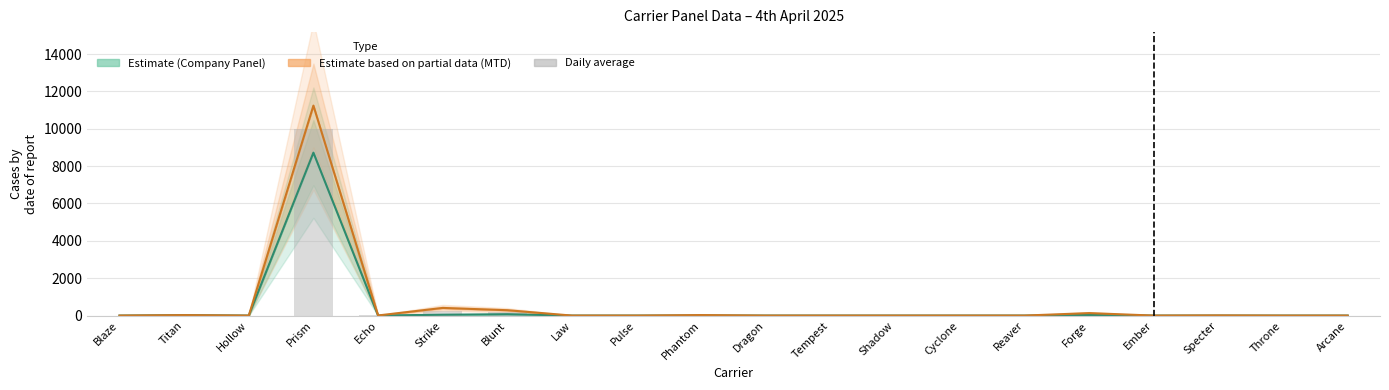

Reading left to right, list all the values displayed in this chart.

Blaze=0.0	Titan=23.3	Hollow=0.0	Prism=9981.5	Echo=4.3	Strike=227.7	Blunt=179.7	Law=0.0	Pulse=0.0	Phantom=15.6	Dragon=0.0	Tempest=0.0	Shadow=0.0	Cyclone=0.0	Reaver=0.0	Forge=81.5	Ember=0.0	Specter=4.9	Throne=0.0	Arcane=0.0